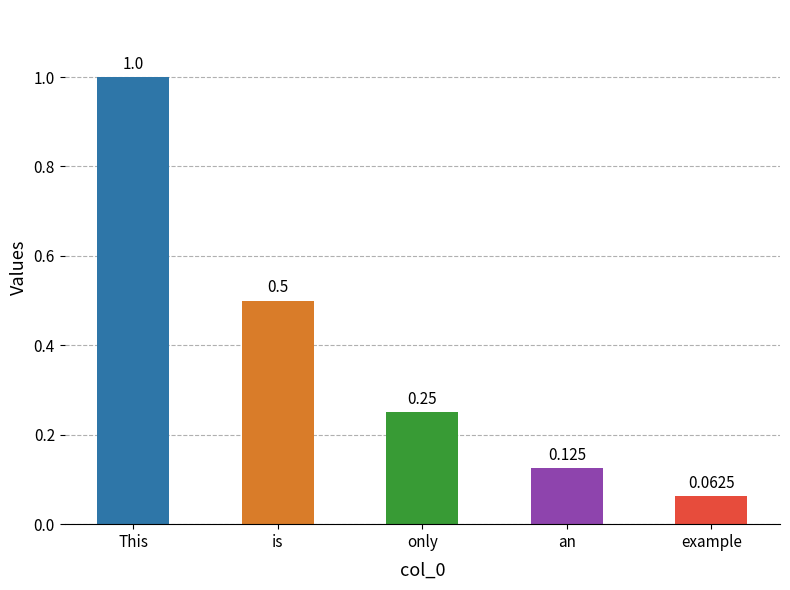

Where is the data nearest to the value 0?

example